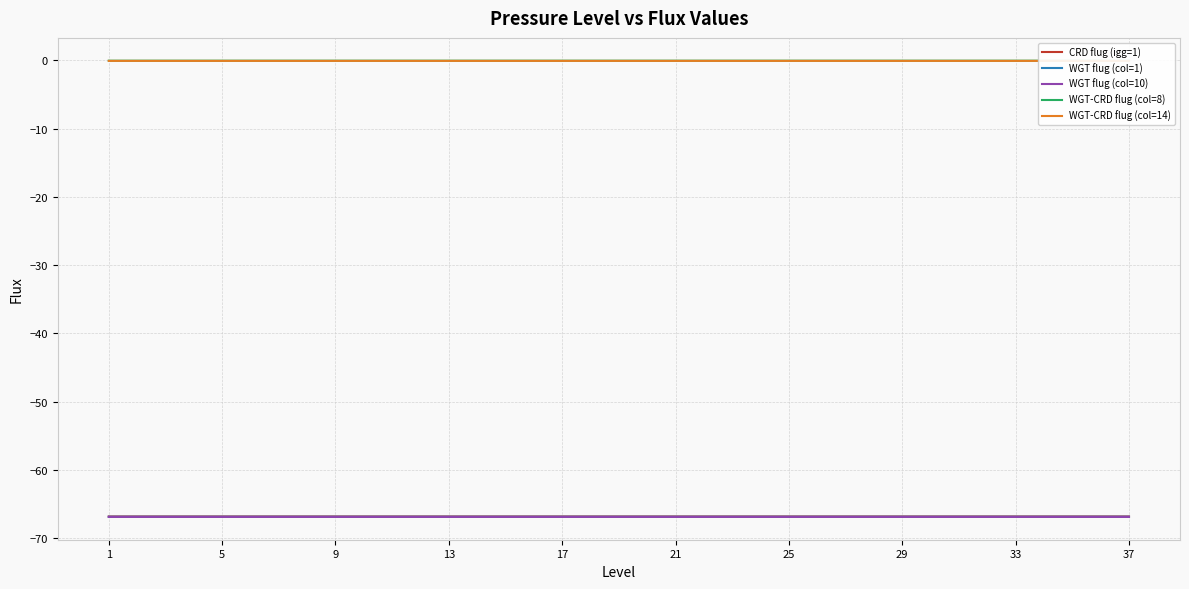

At which label does WGT-CRD flug (col=14) reach its minimum?

1